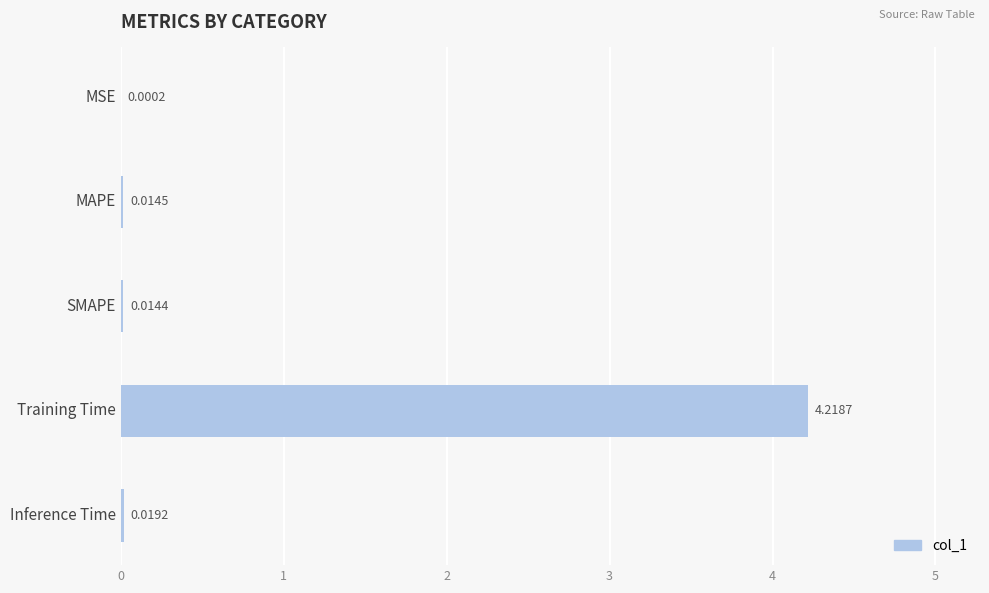

At which category does the chart reach its peak across all series?

Training Time